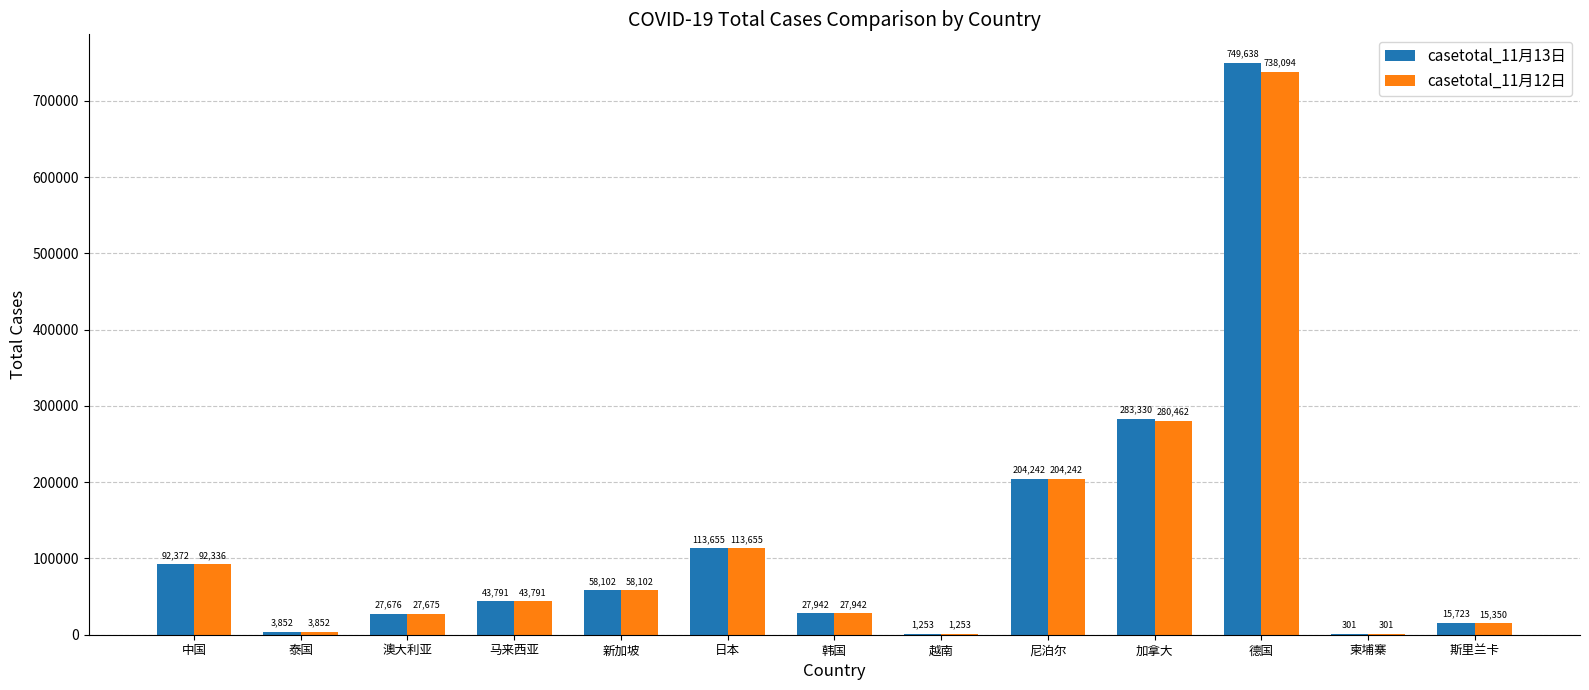

What is the average value of the casetotal_11月13日 series?

124760